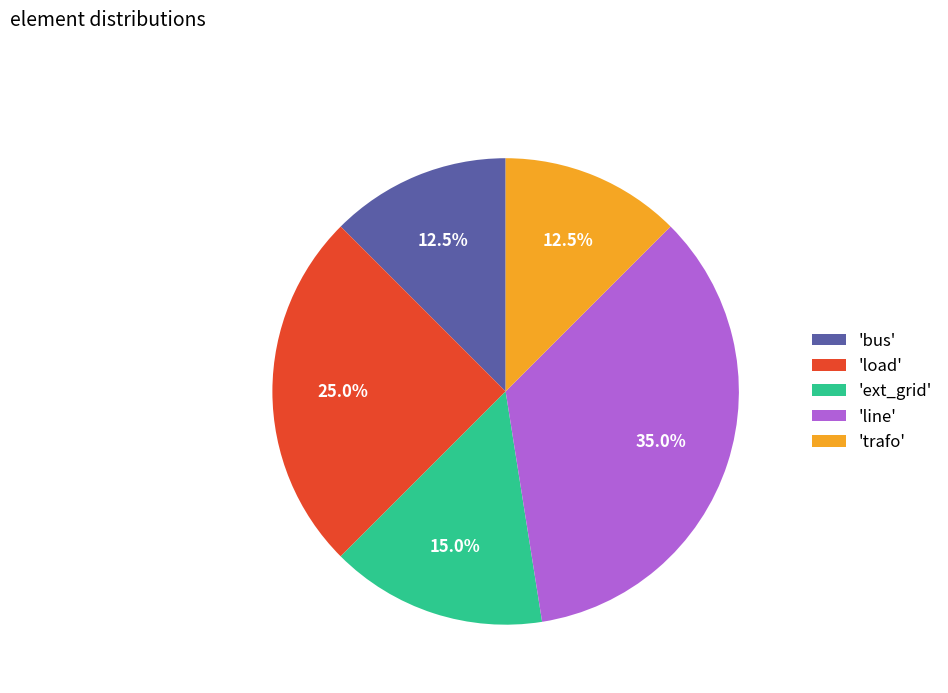

What is the total percentage of 'load' and 'trafo'?

37.5%